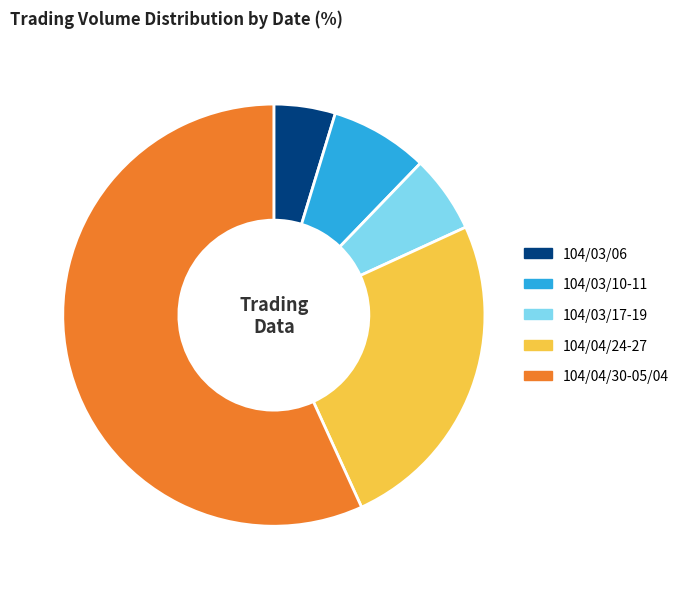

What is the smallest slice in the pie chart?

104/03/06